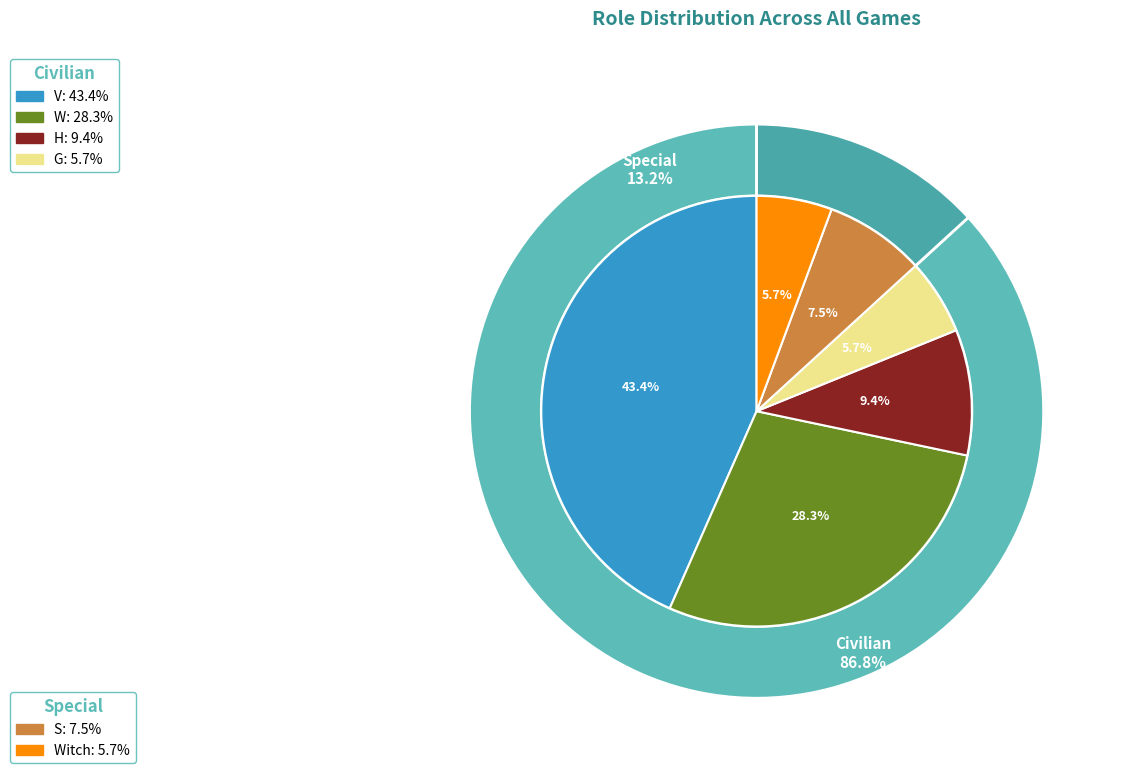

Approximately how many times larger is the value at H compared to S?

1.2